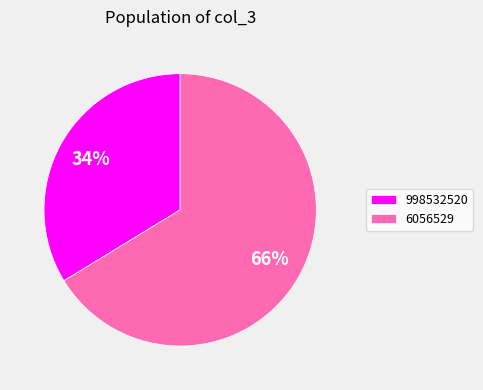

To the nearest percent, what is the average slice percentage?

50%